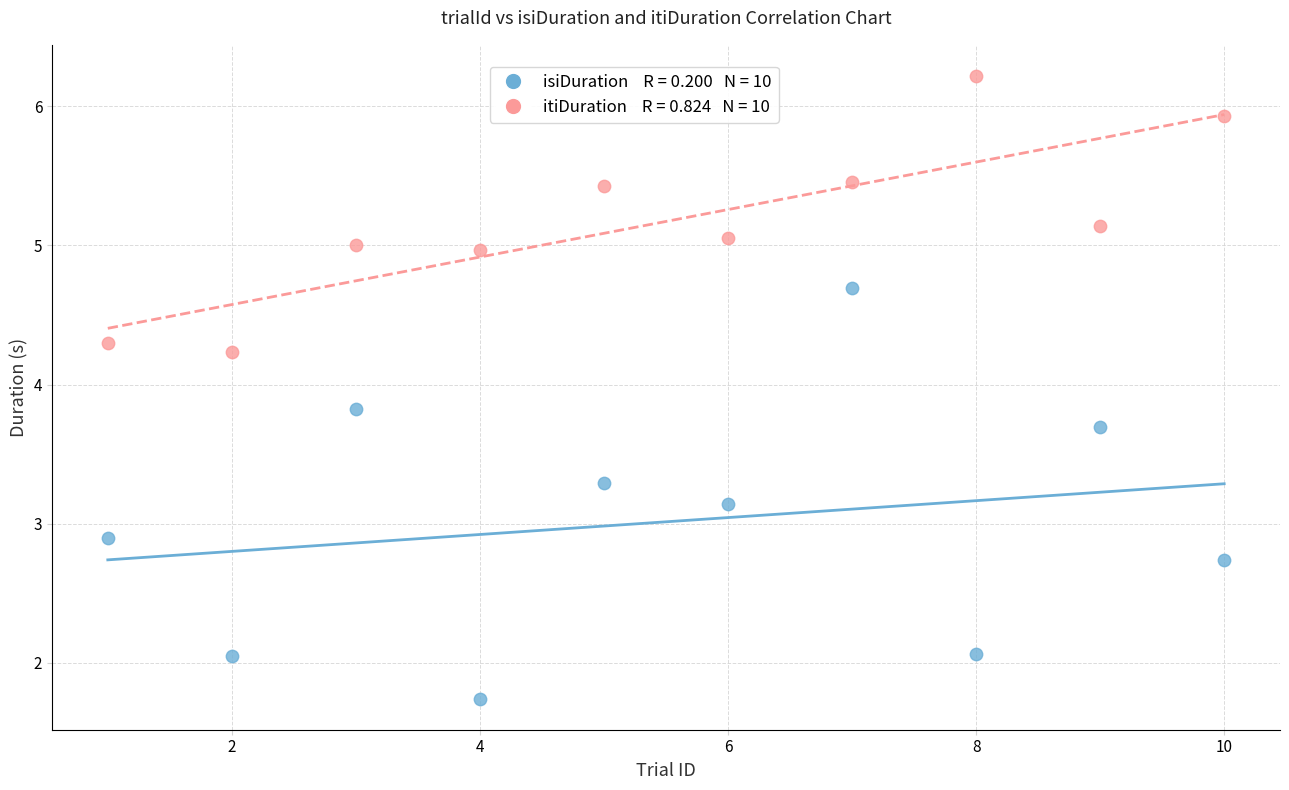

Across all data points, what is the range of X values (max minus min)?

9.0